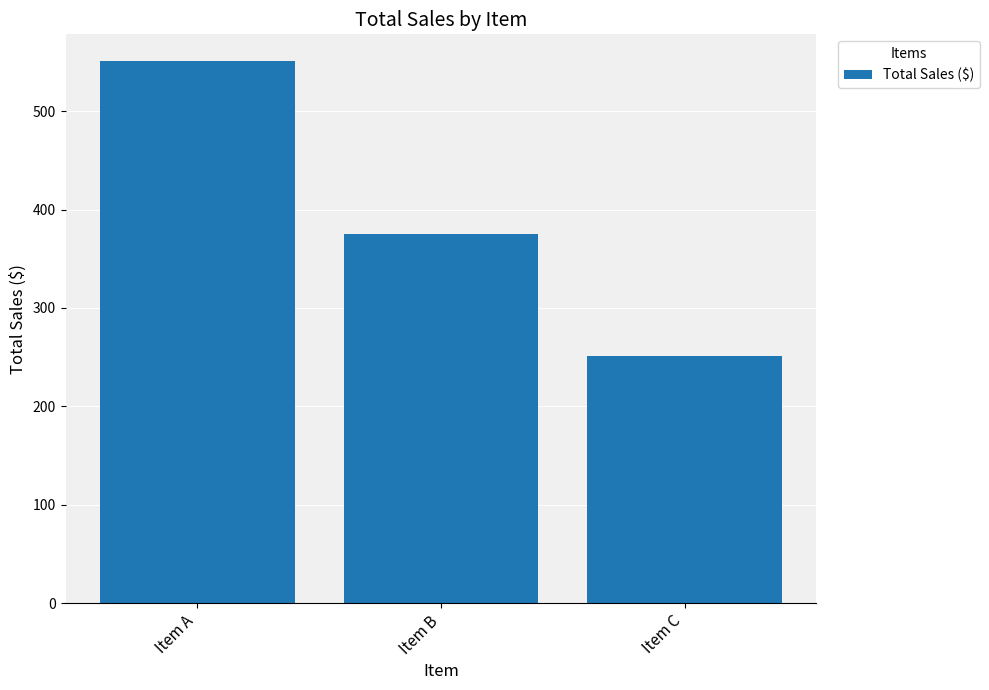

Count the number of categories in the chart.

3